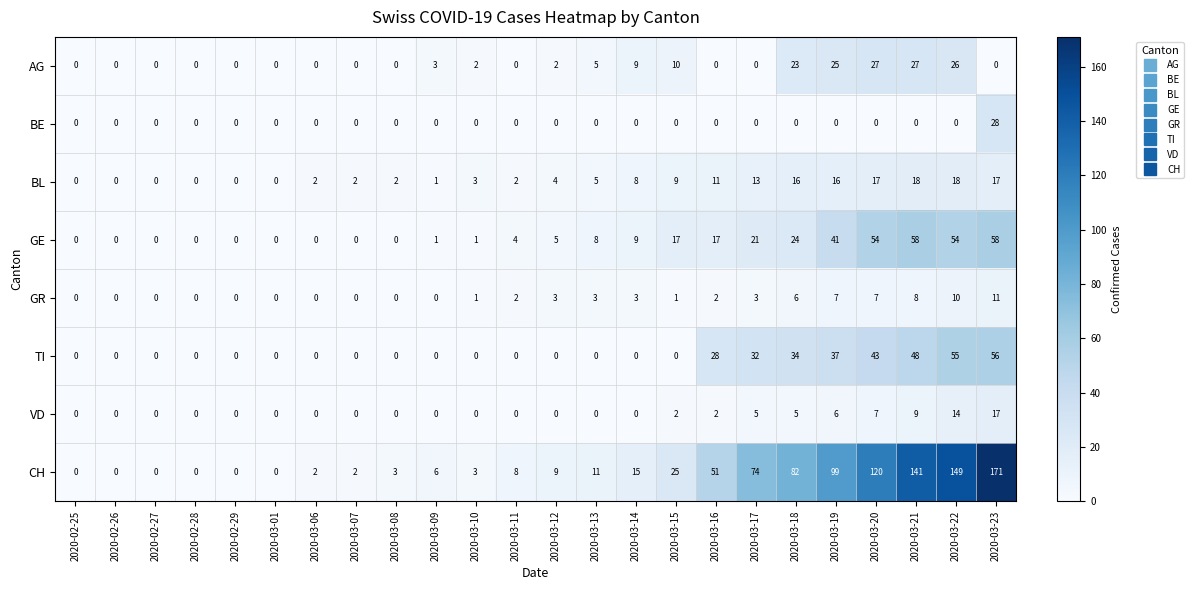

The value of CH at 2020-03-21 is 141. True or false?

True